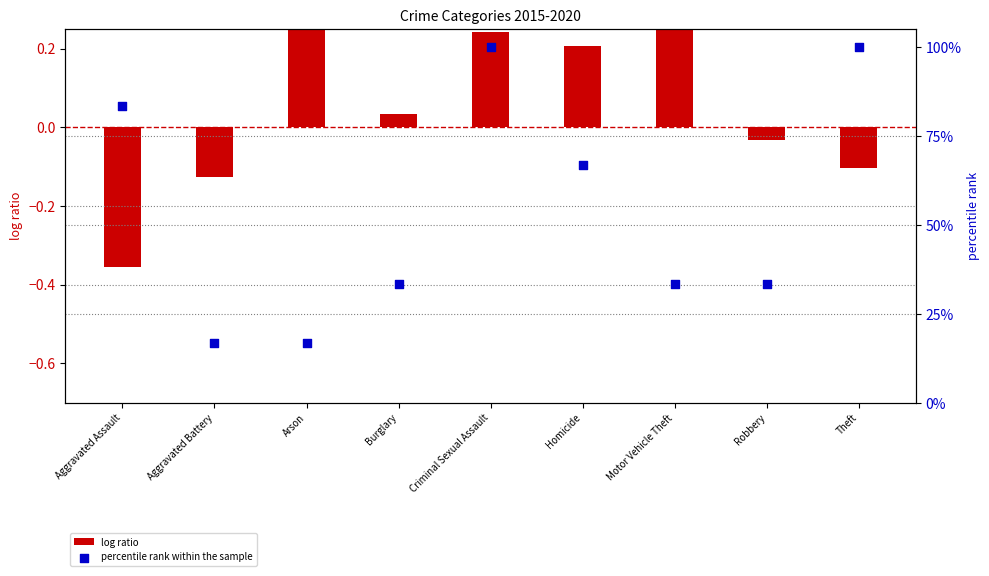

Which series has the widest spread of Y values?

percentile rank within the sample